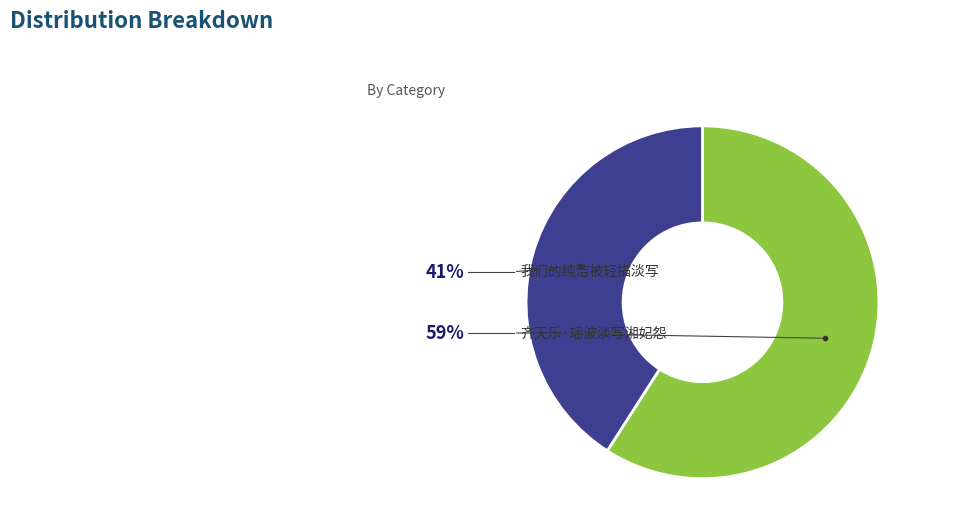

Is there any slice that represents more than half of the pie?

Yes